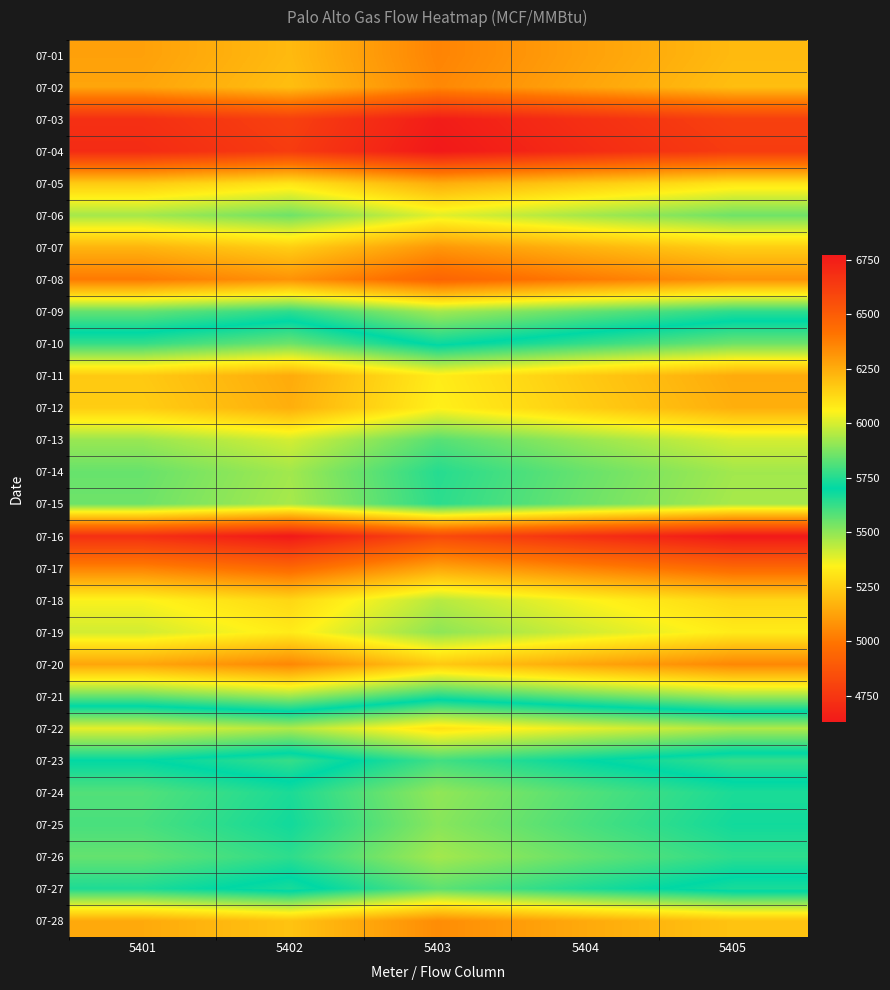

Which series has the largest range (max minus min)?

07-16